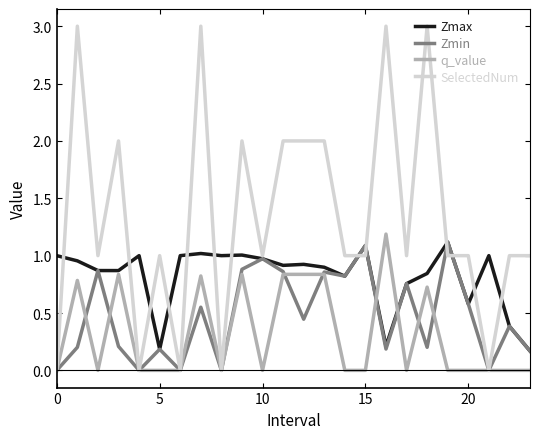

What is the greatest value displayed?

3.0